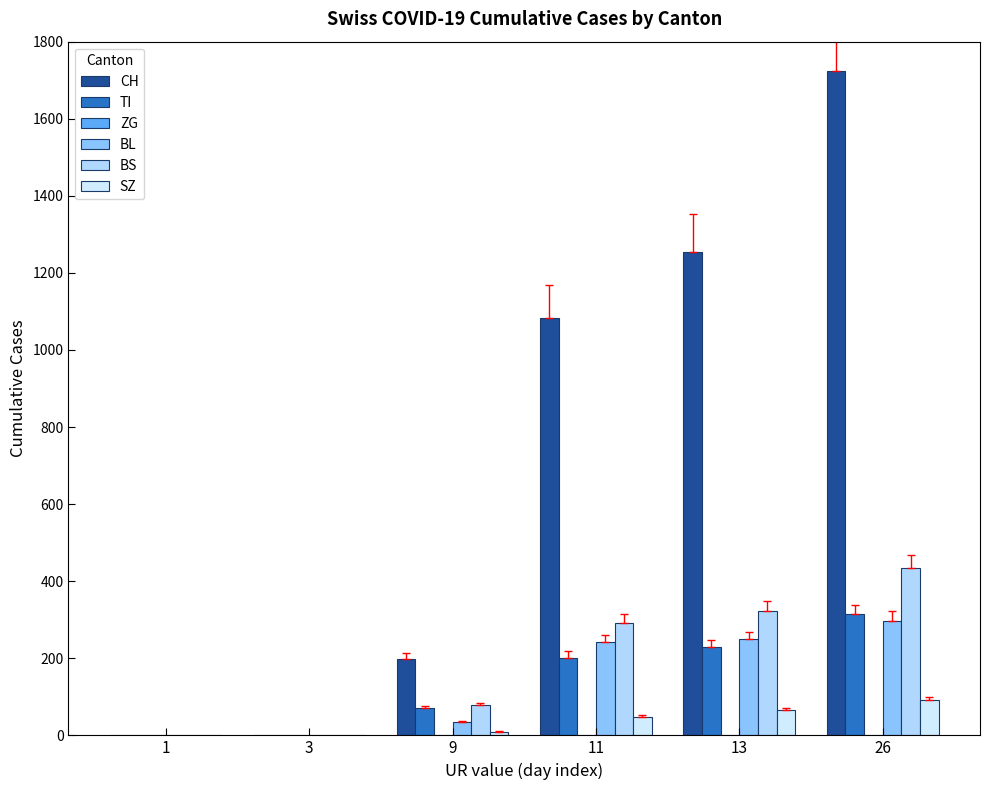

How many data points does each series have?

6